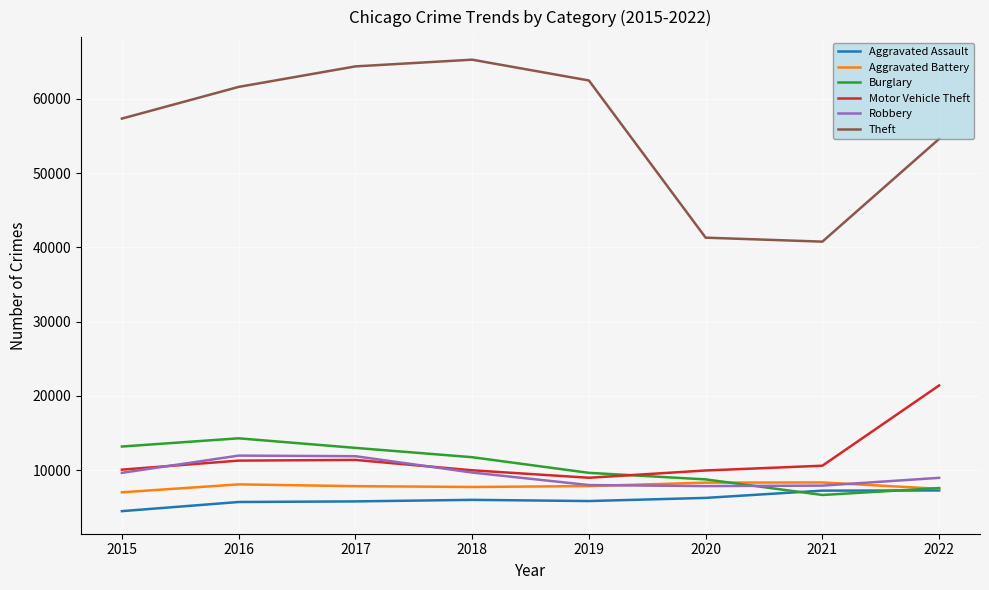

True or false: Theft and Robbery intersect in this chart.

False